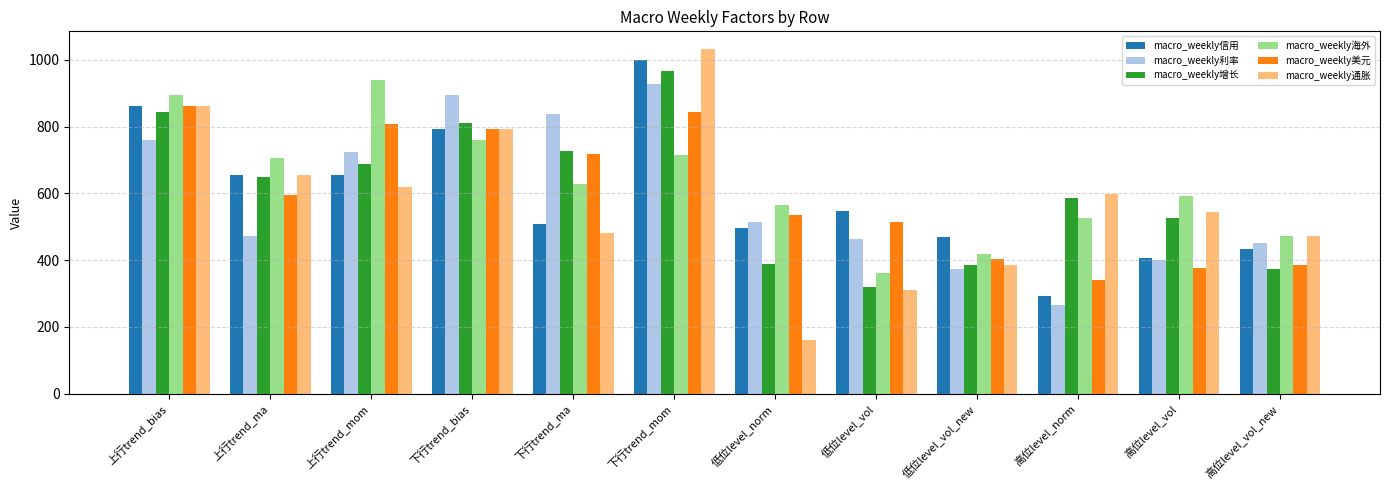

The value of macro_weekly通胀 at 上行trend_ma is 902. True or false?

False